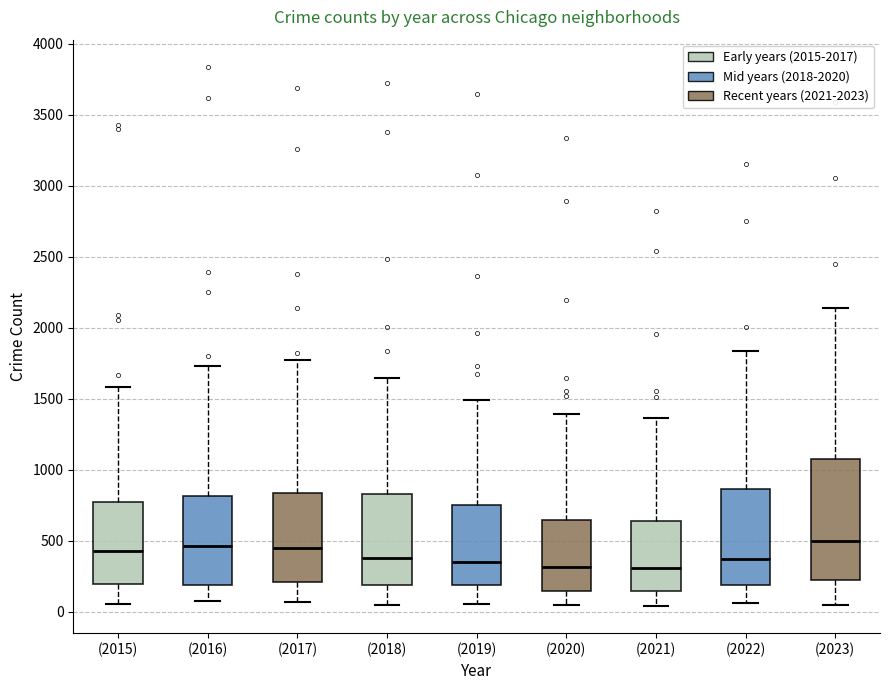

Comparing the boxes themselves (not the whiskers), which one is the tallest?

(2023)